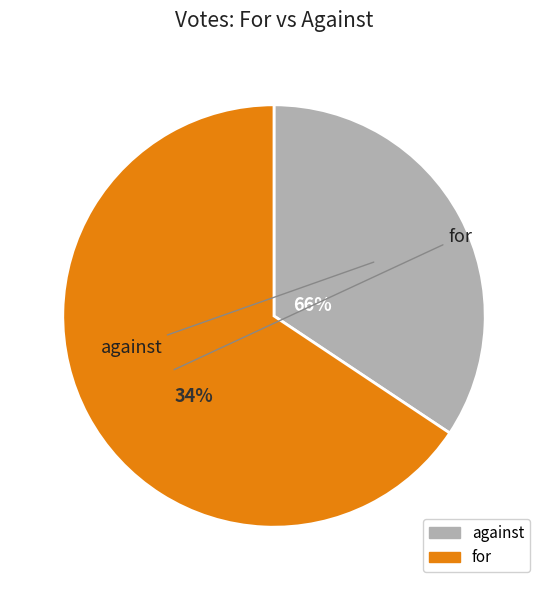

Is there any slice that represents more than half of the pie?

Yes